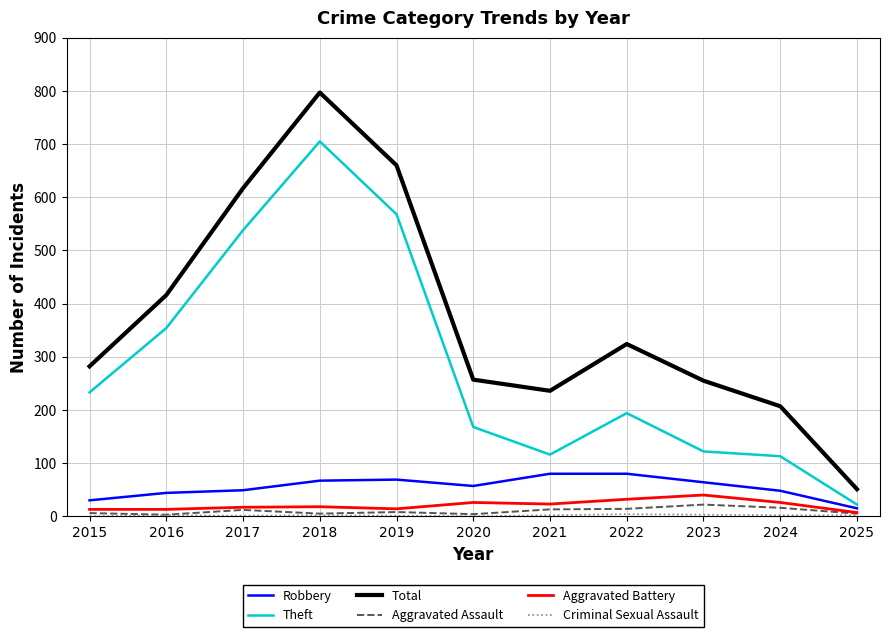

What is the highest value of the Aggravated Battery series?

40